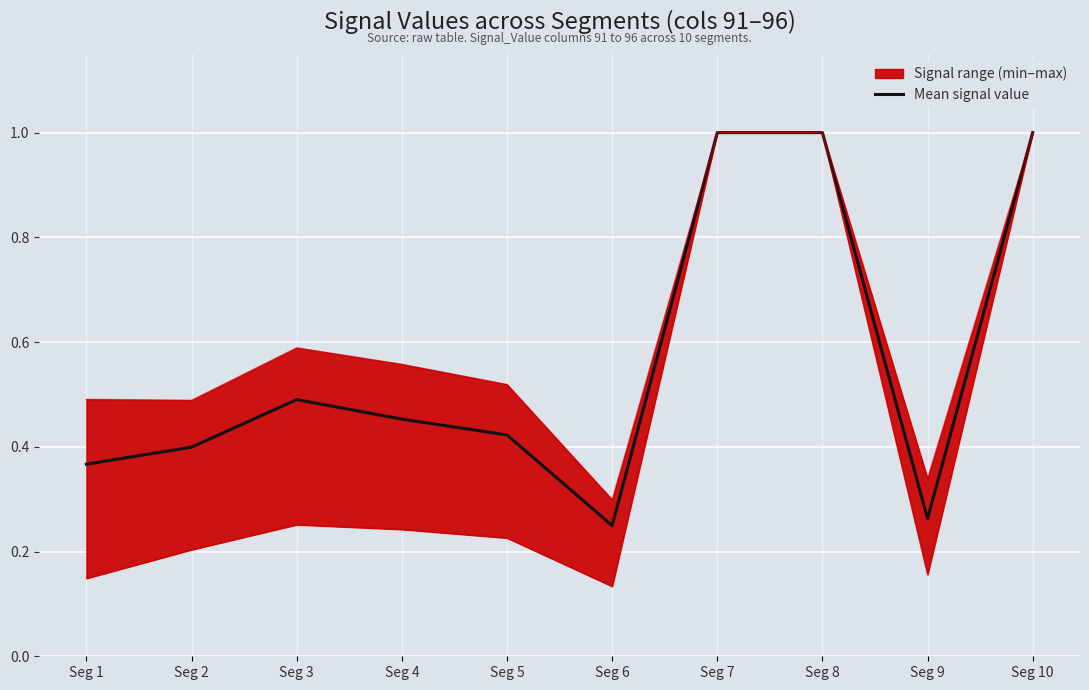

At which category does the data reach its first local peak?

Seg 3